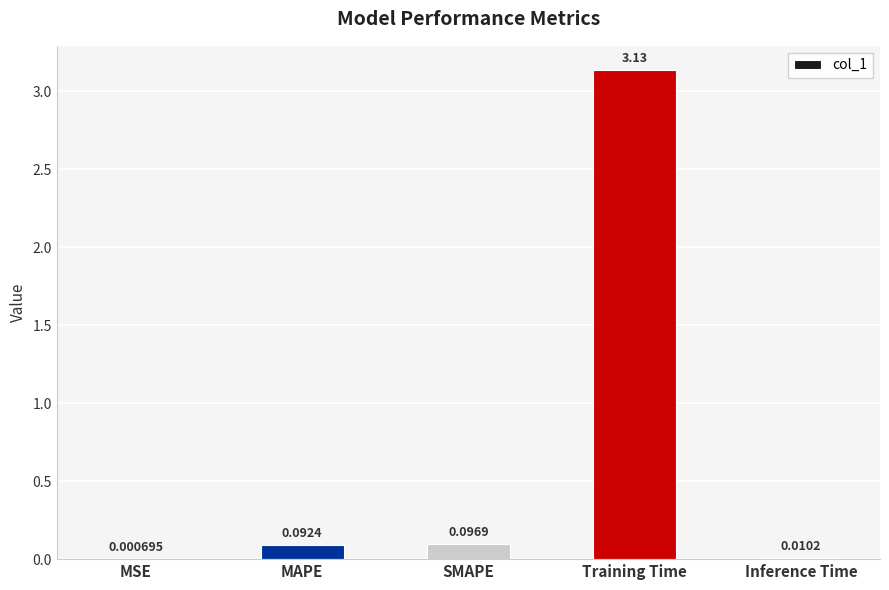

What is the sum of all values?

3.3